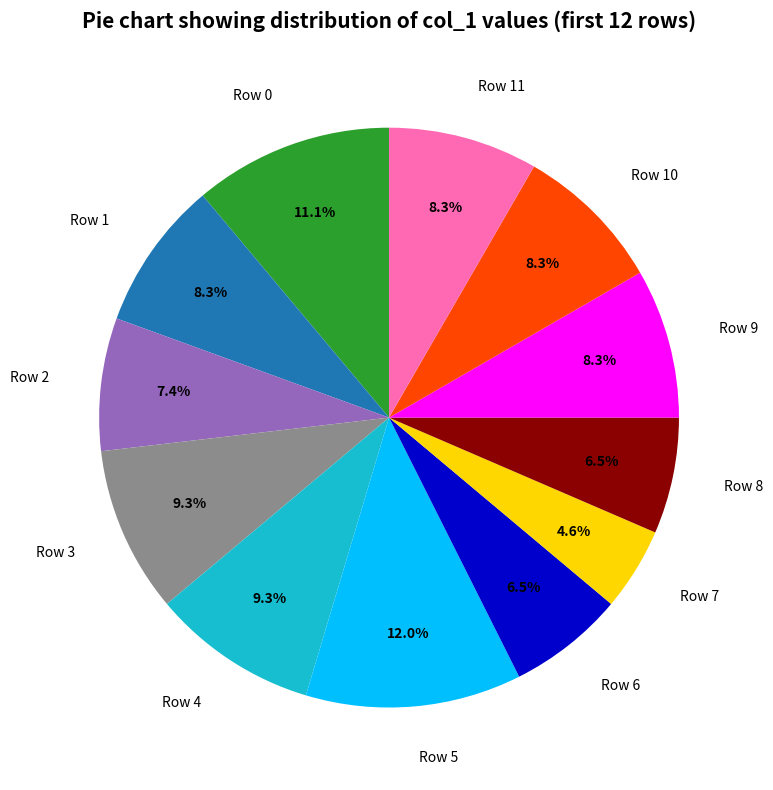

How many slices are in this pie chart?

12